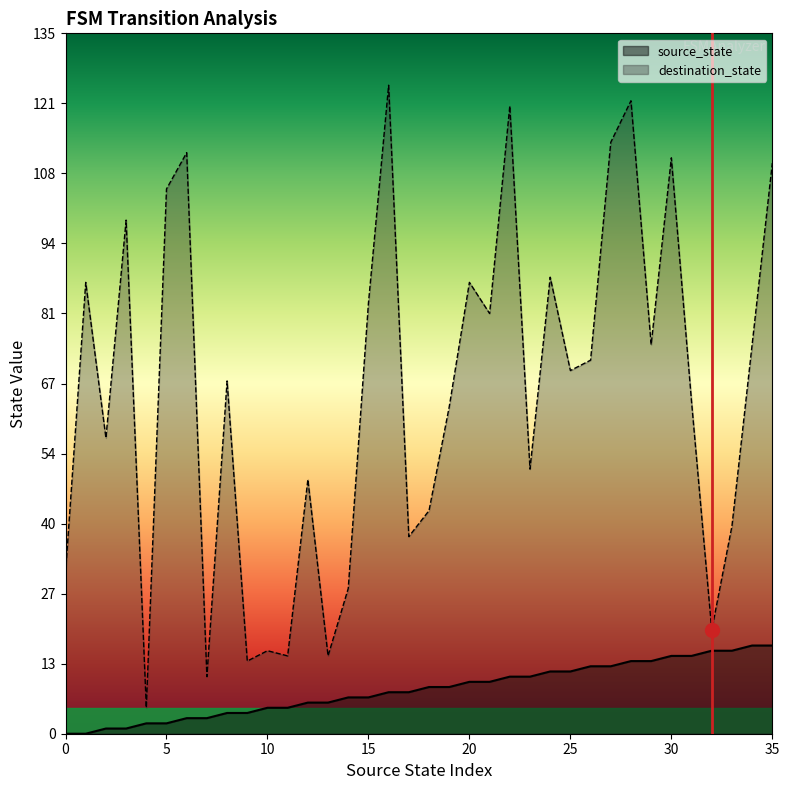

Reading right to left, extract all data points from this chart.

source_state: 35=17	34=17	33=16	32=16	31=15	30=15	29=14	28=14	27=13	26=13	25=12	24=12	23=11	22=11	21=10	20=10	19=9	18=9	17=8	16=8	15=7	14=7	13=6	12=6	11=5	10=5	9=4	8=4	7=3	6=3	5=2	4=2	3=1	2=1	1=0	0=0
destination_state: 35=110	34=75	33=40	32=20	31=64	30=111	29=75	28=122	27=114	26=72	25=70	24=88	23=51	22=121	21=81	20=87	19=63	18=43	17=38	16=125	15=83	14=28	13=15	12=49	11=15	10=16	9=14	8=68	7=11	6=112	5=105	4=5	3=99	2=57	1=87	0=31